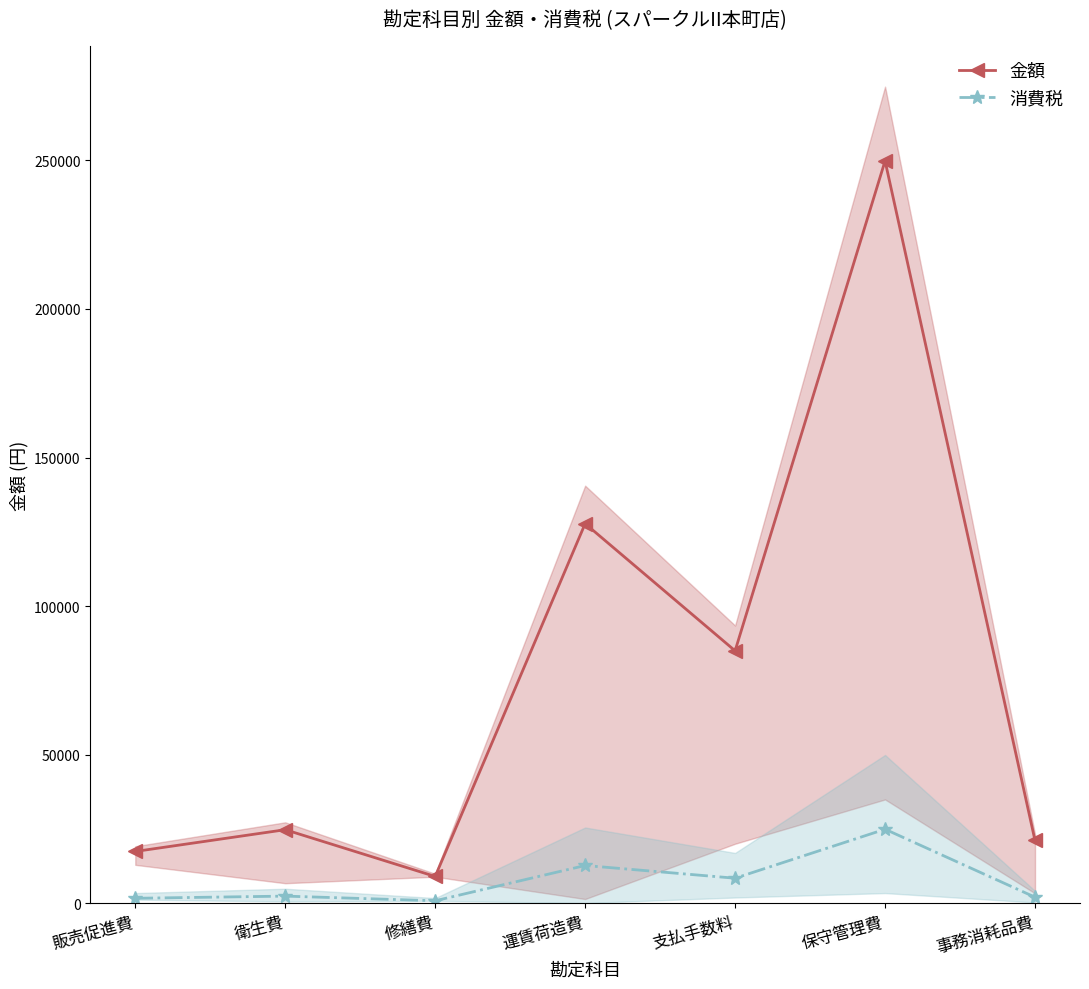

At which label does 消費税 reach its peak?

保守管理費